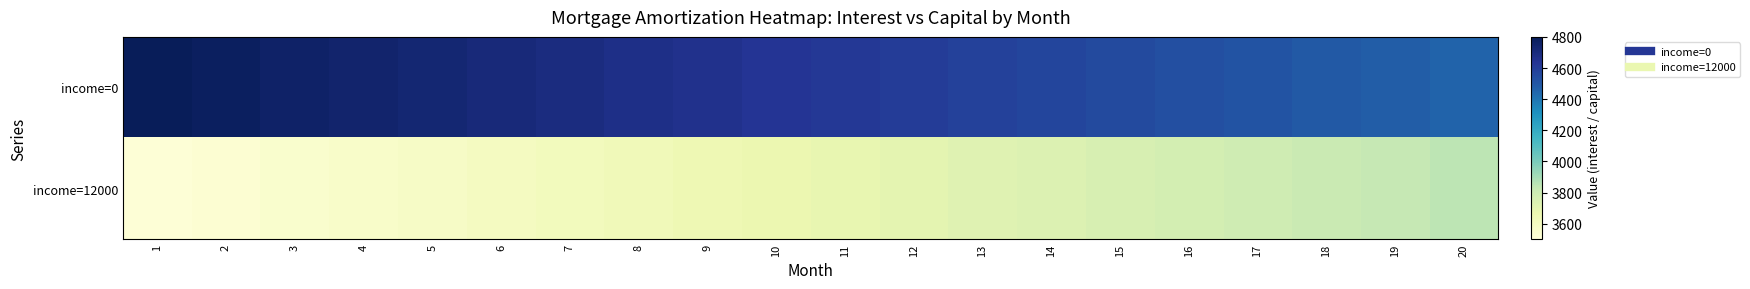

What is the minimum value shown in the chart?

3512.4